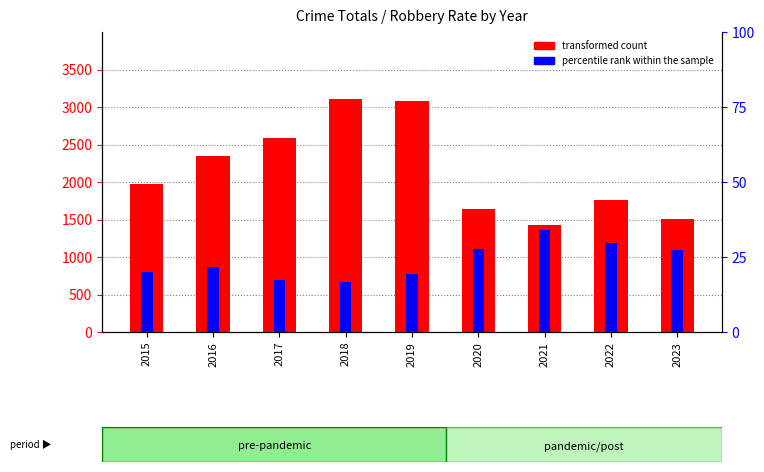

Reading left to right, what are all the values shown in this chart?

transformed count: 1968.0	2352.0	2592.0	3105.0	3080.0	1634.0	1422.0	1760.0	1508.0
percentile rank within the sample: 20.1	21.7	17.2	16.7	19.2	27.5	34.0	29.6	27.2